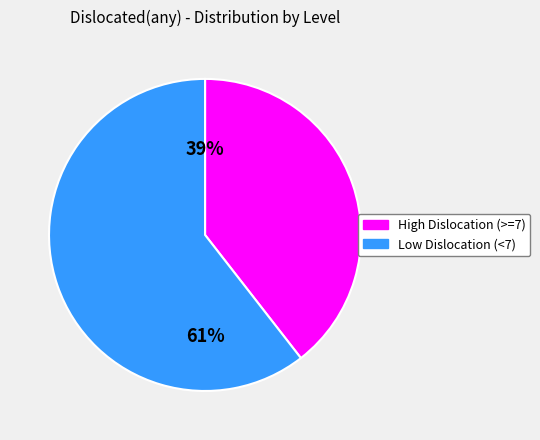

What is the largest slice in the pie chart?

Low Dislocation (<7)